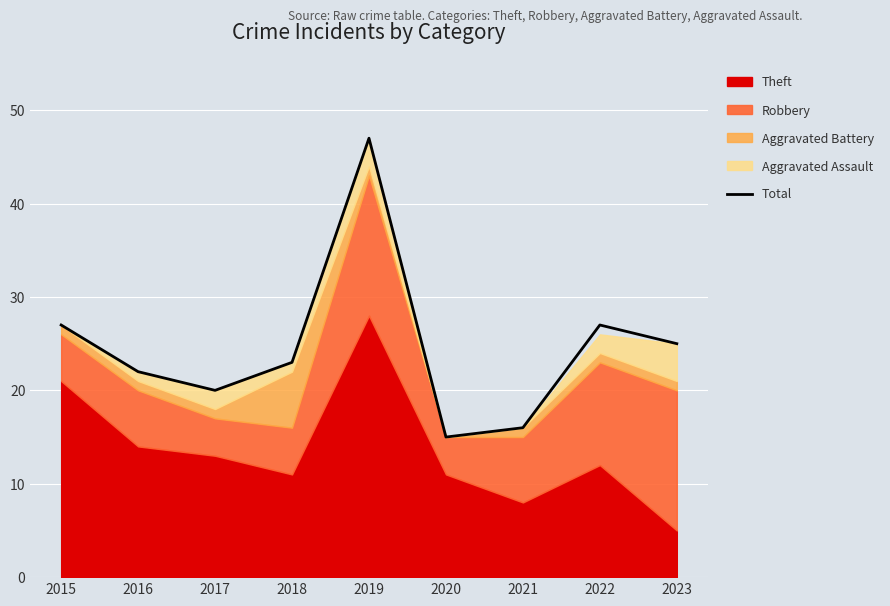

Reading left to right, transcribe all the data shown in this chart.

2015=27	2016=22	2017=20	2018=23	2019=47	2020=15	2021=16	2022=27	2023=25